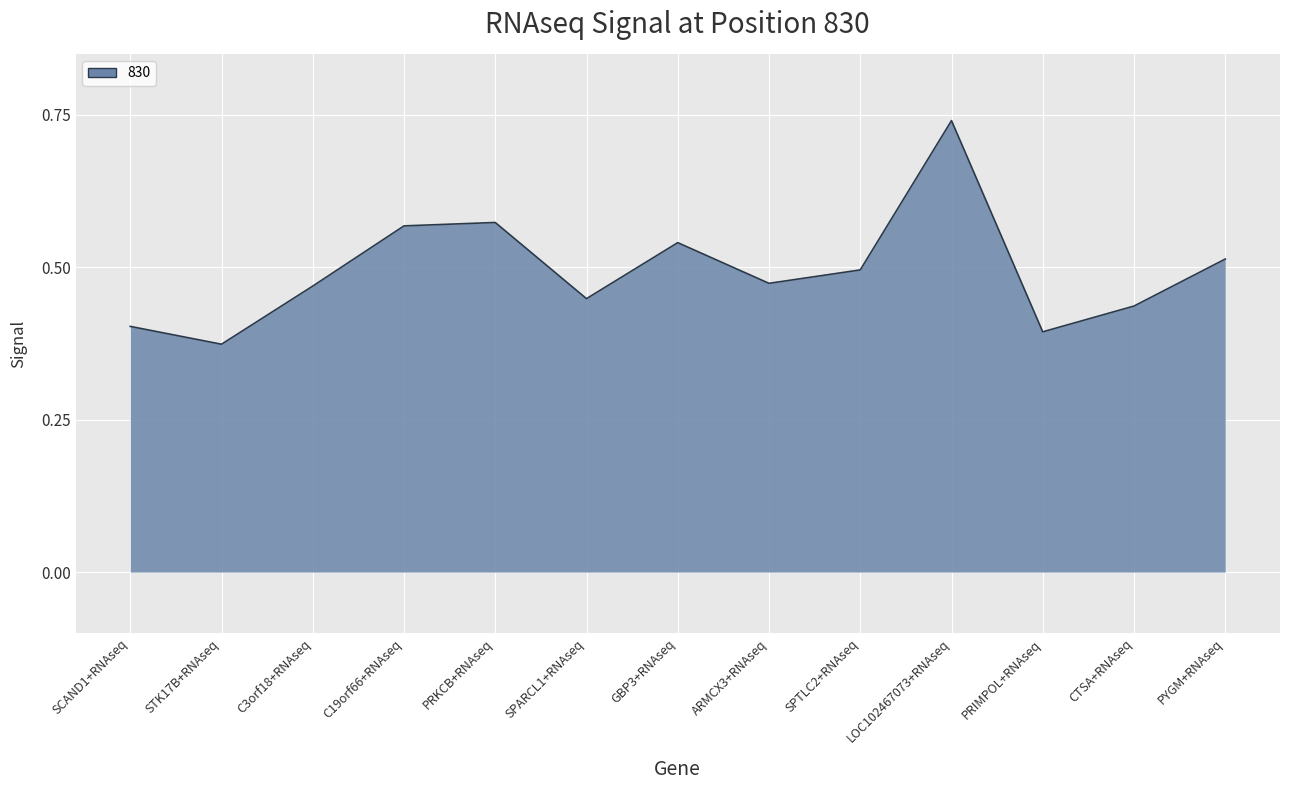

Which category has the lowest value across all series?

STK17B+RNAseq